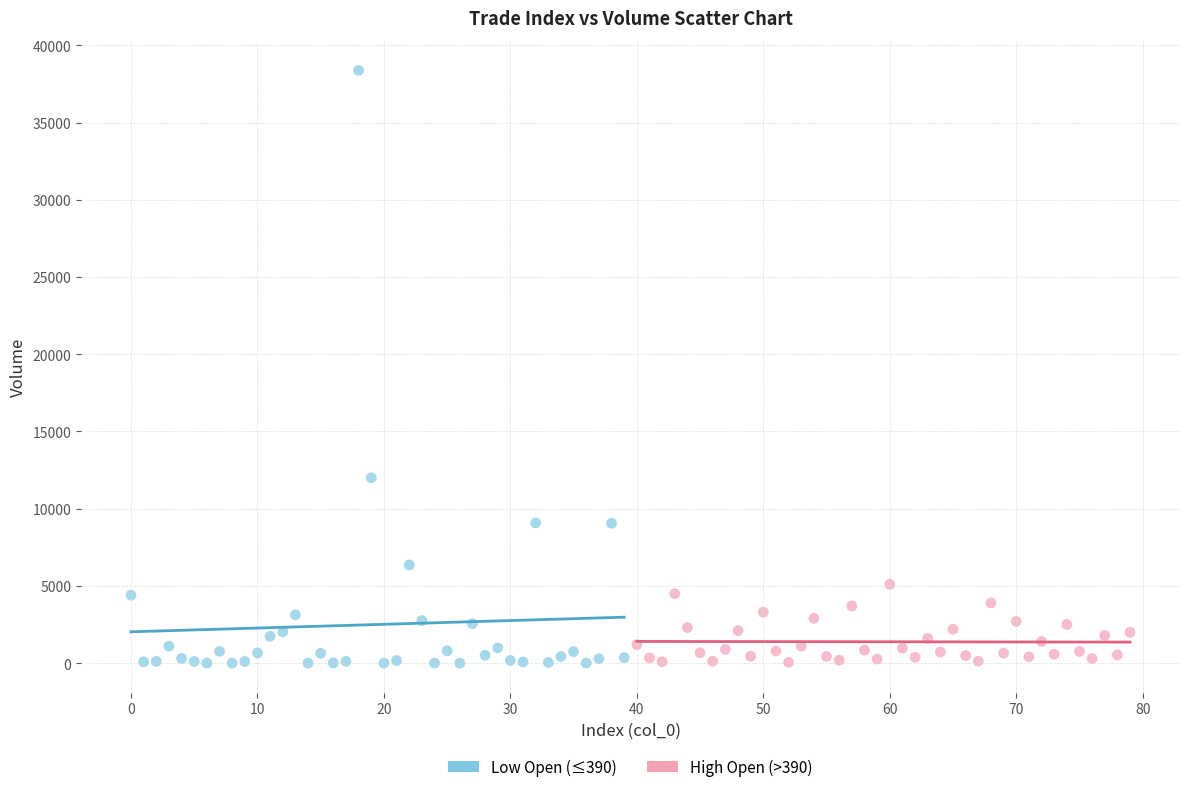

What are all the series names shown in the legend?

Low Open (≤390), High Open (>390)